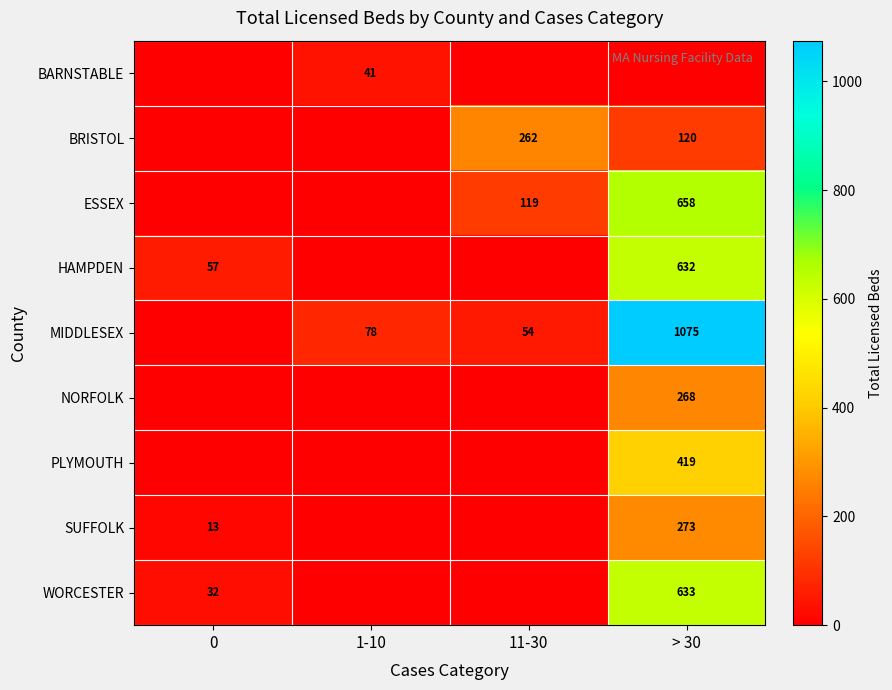

What is the sum of the MIDDLESEX values at 11-30 and > 30?

1129